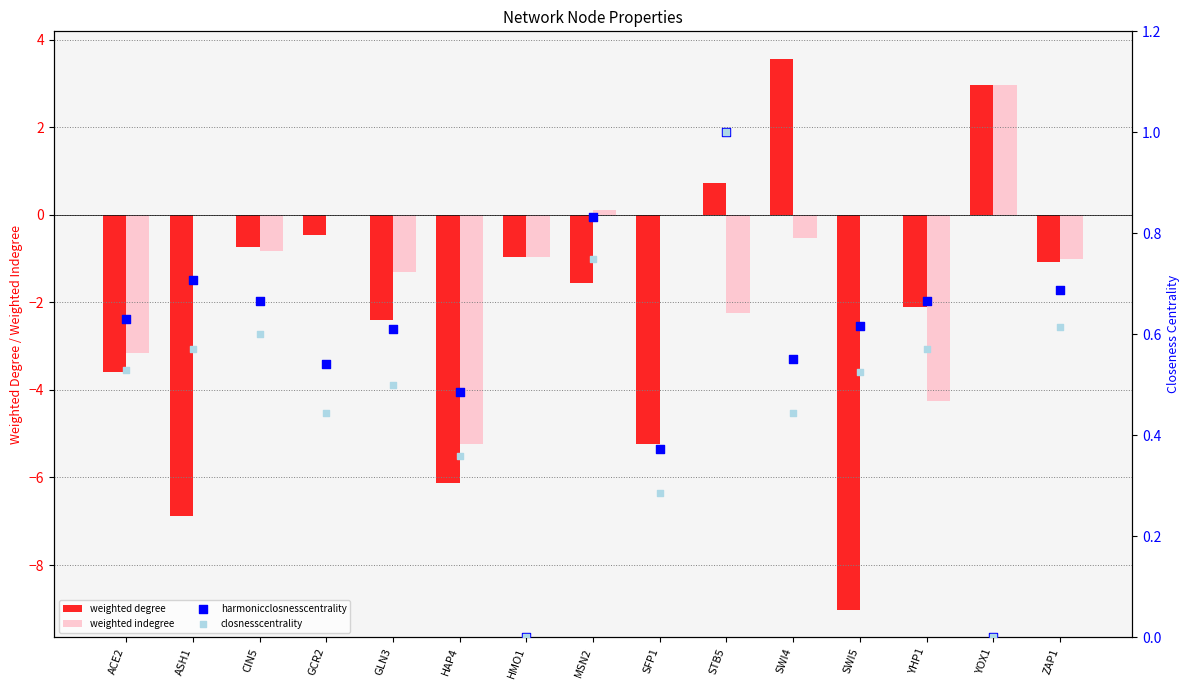

Which series has the widest spread of Y values?

weighted degree